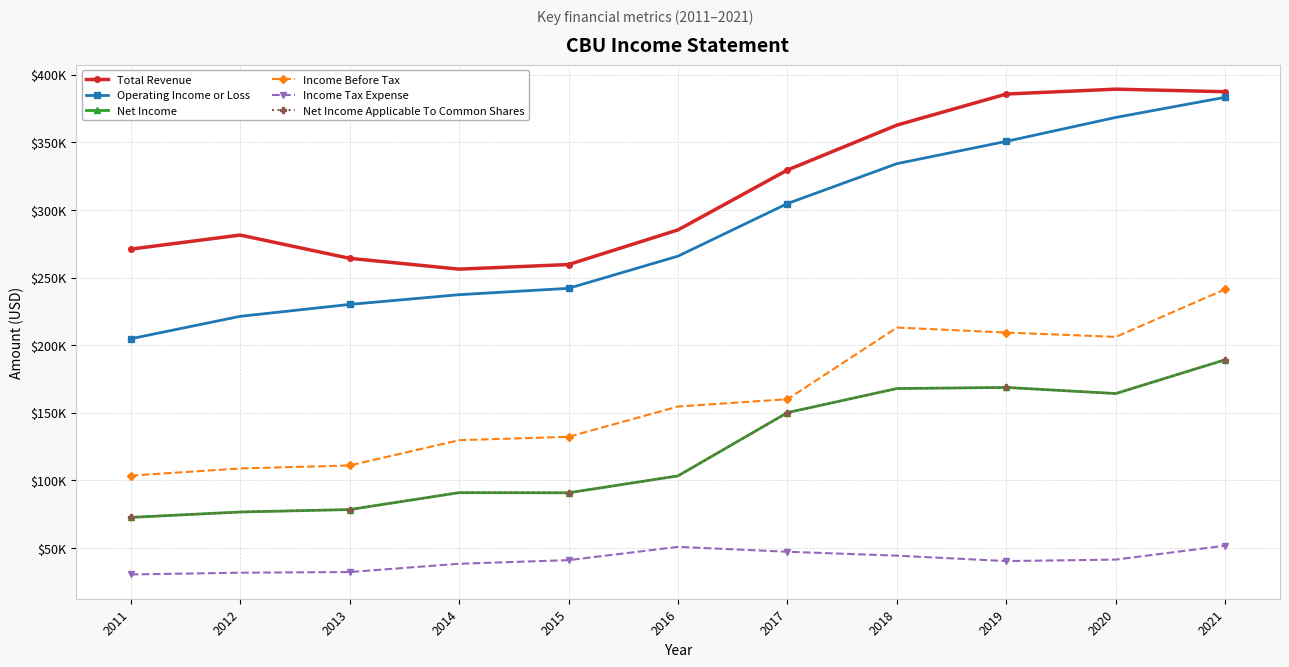

What is the minimum value shown in the chart?

30400